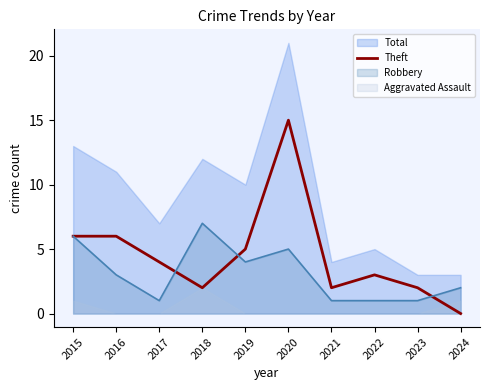

What is the highest value of the Theft series?

15